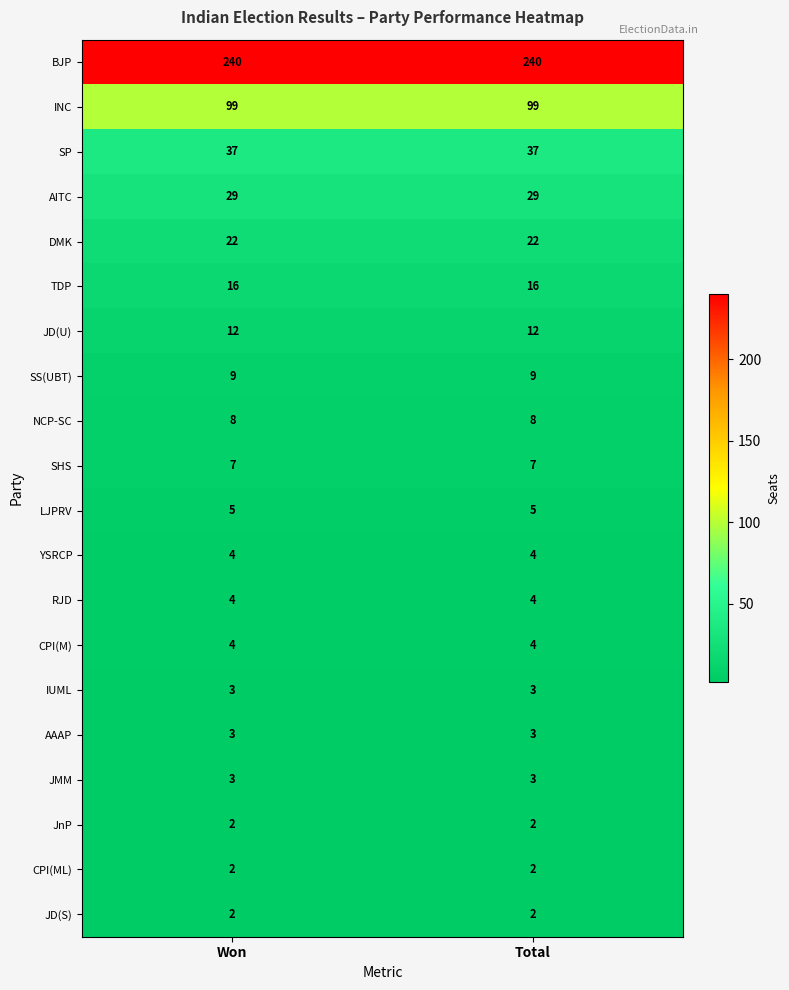

What is the minimum value for SS(UBT)?

9